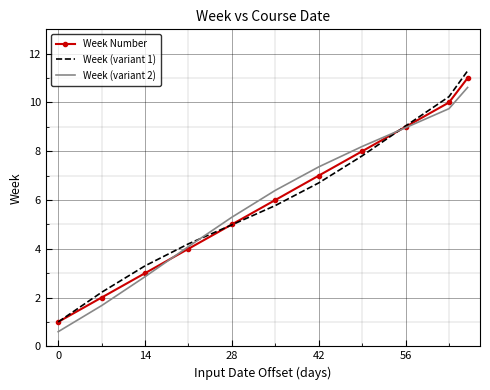

At how many categories does at least one series exceed 7?

5